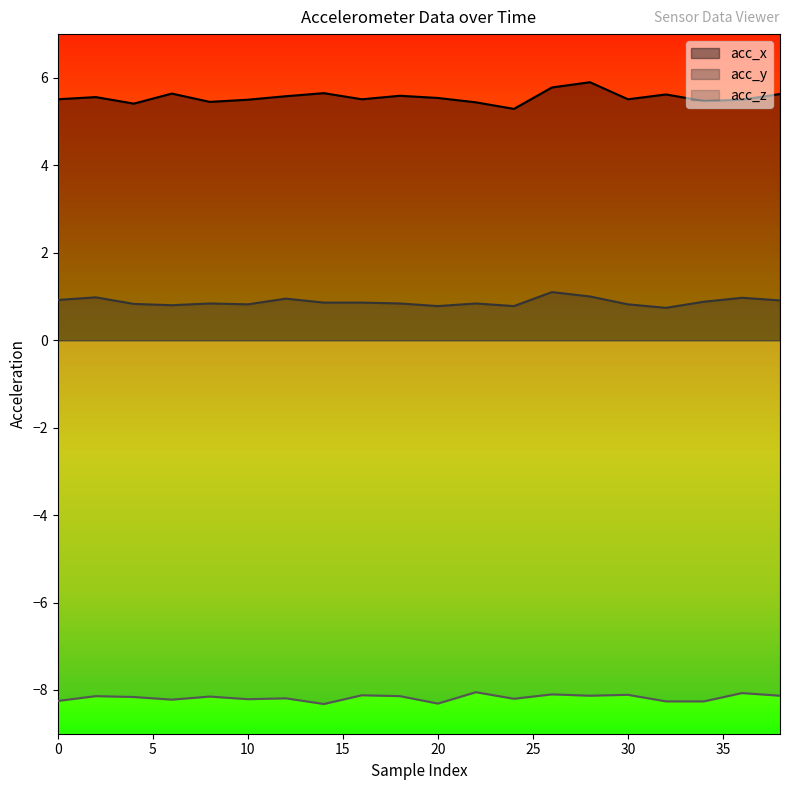

Does the chart have visible grid lines?

No